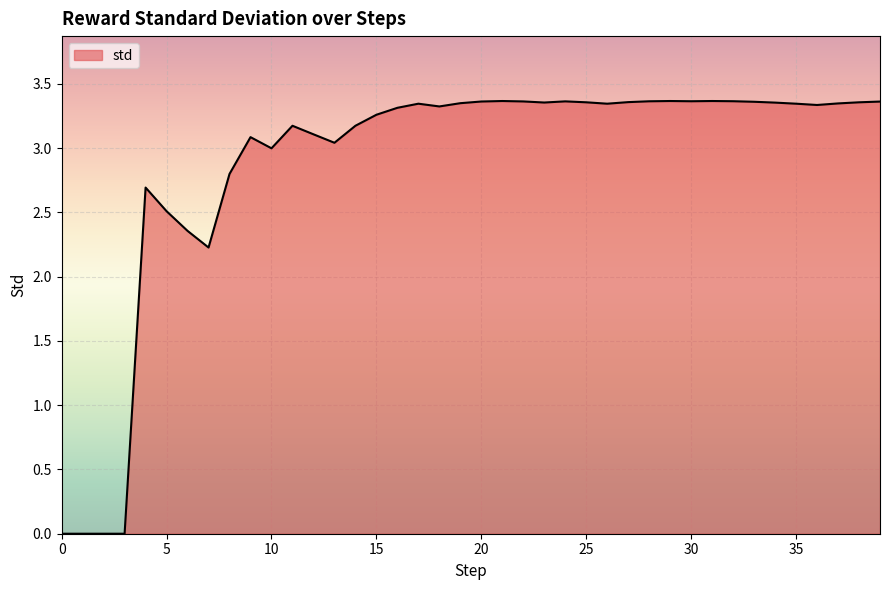

Does the chart display data point markers on the line(s)?

No